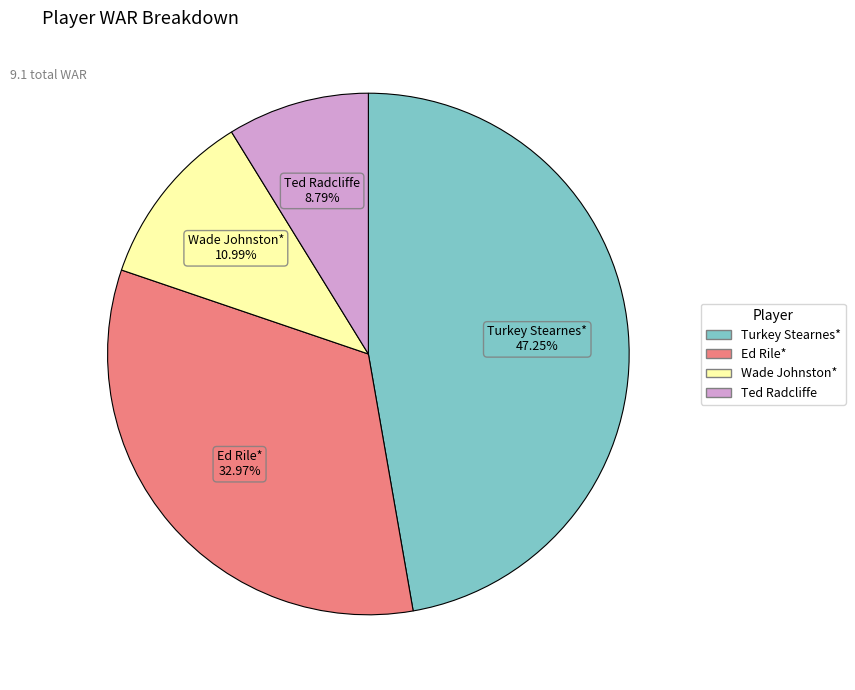

Rank the categories by value from lowest to highest.

Ted Radcliffe, Wade Johnston*, Ed Rile*, Turkey Stearnes*